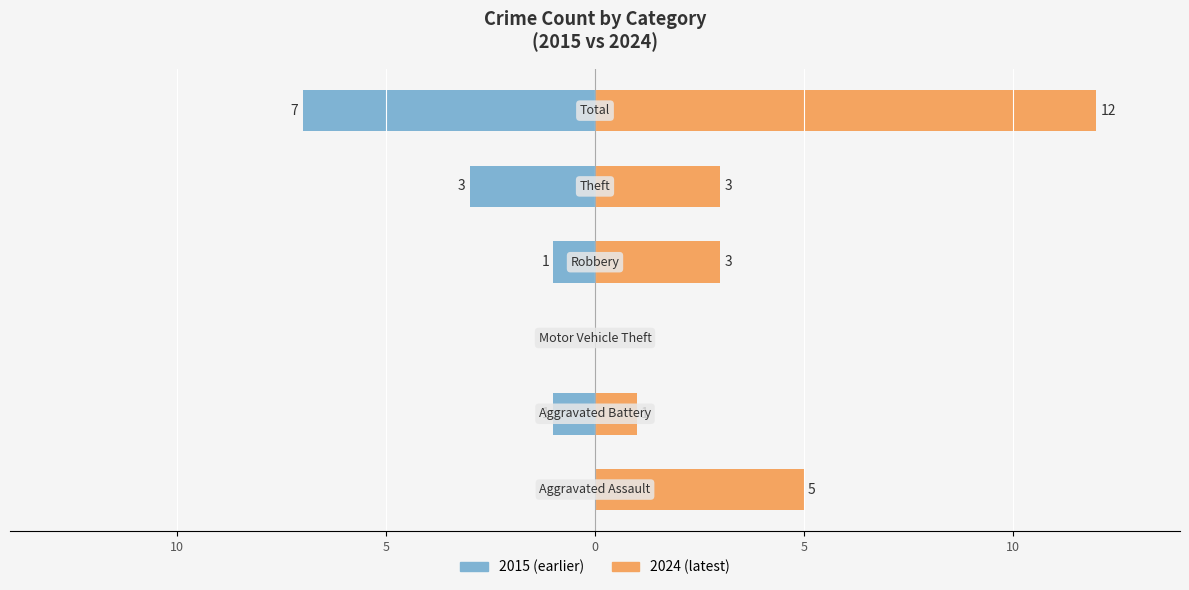

Between 10 and 10, which is larger?

10